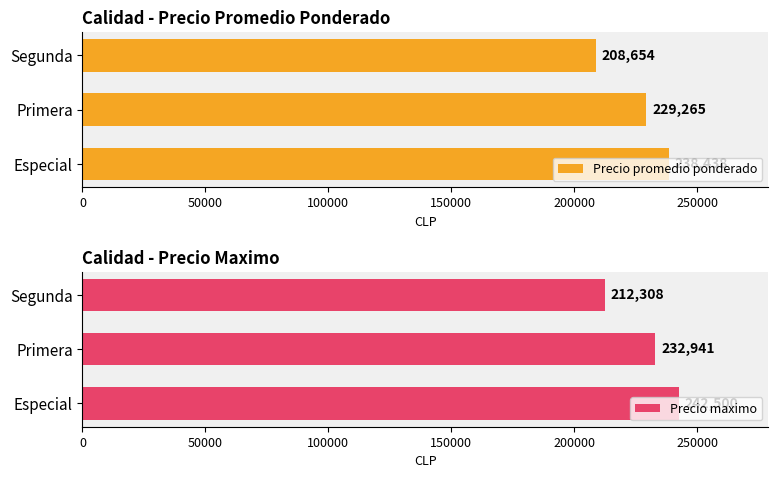

What is the difference between the maximum and second lowest values in the Precio maximo series?

9558.8